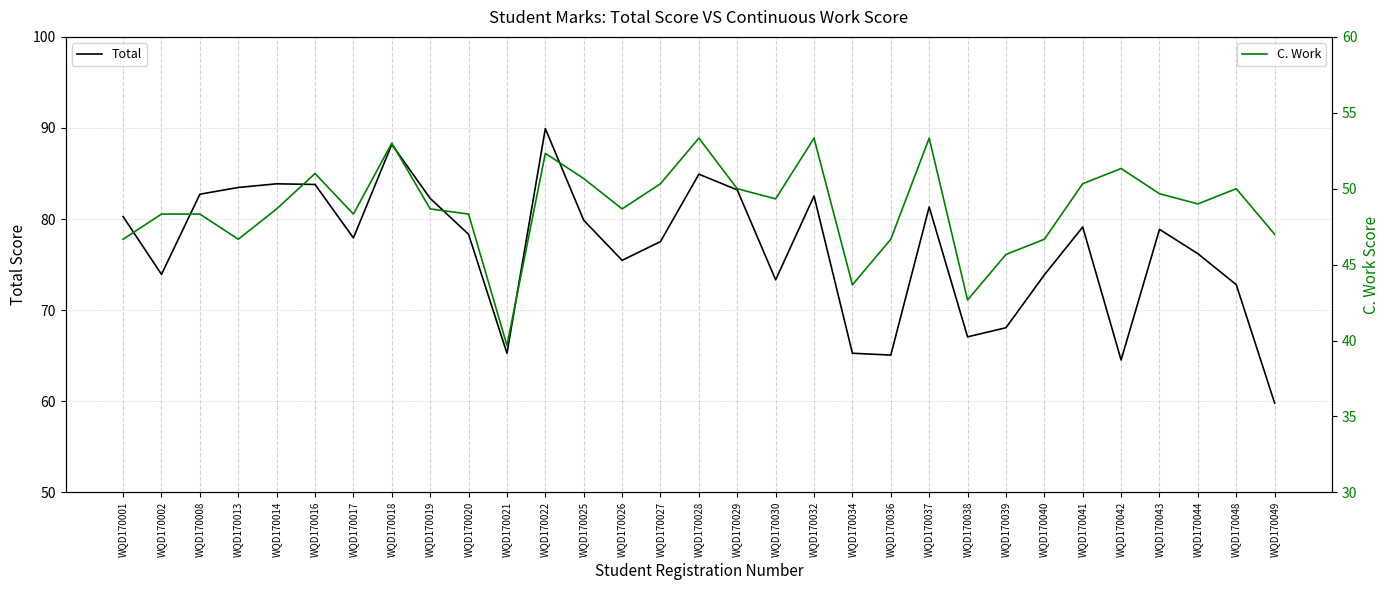

What is the total value across all series at WQD170037?

134.7